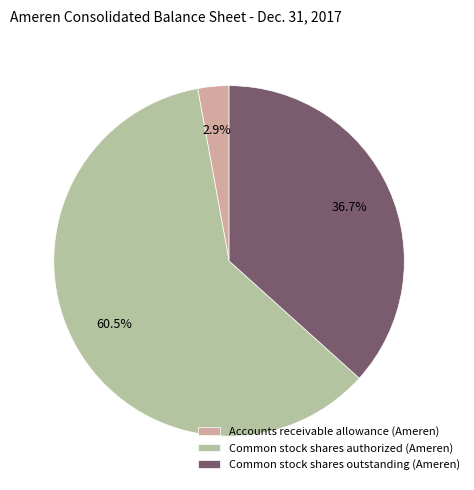

Does Common stock shares outstanding (Ameren) represent more than half of the total?

No